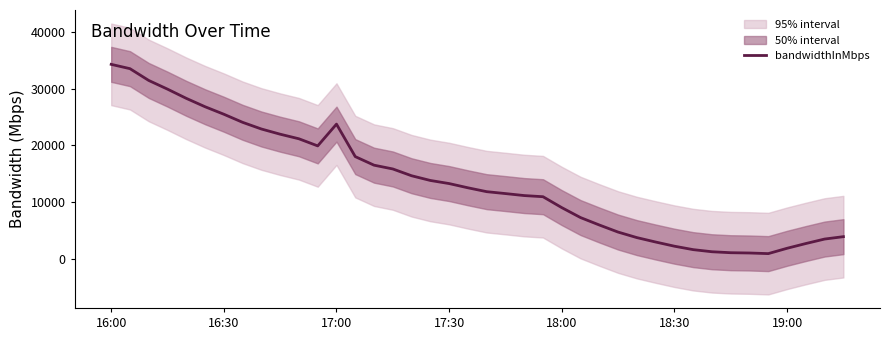

True or false: bandwidthInMbps has a value of 1871.5 at 19:00.

True